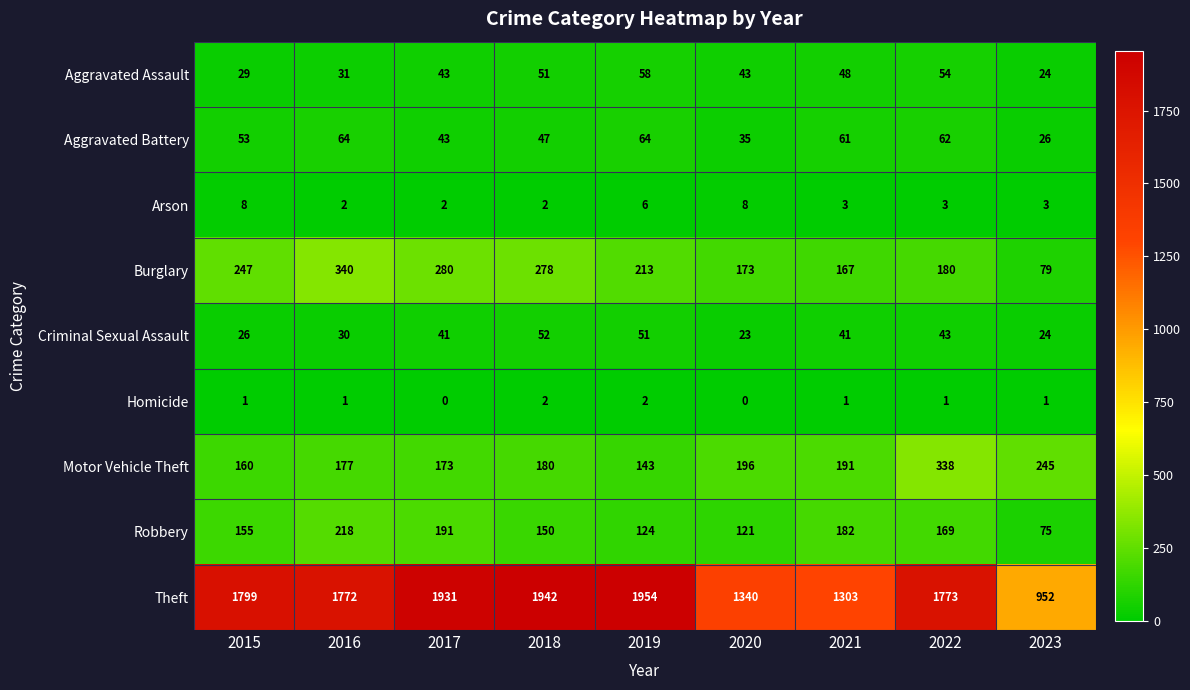

At how many categories does at least one series exceed 204?

9